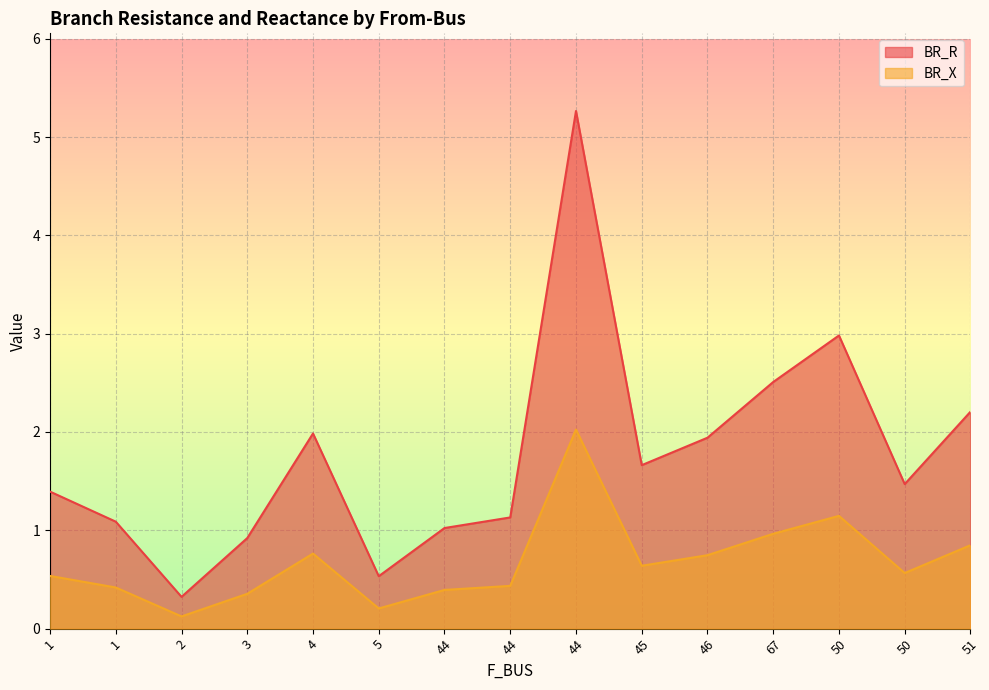

At which category is the sum across all series the highest?

44